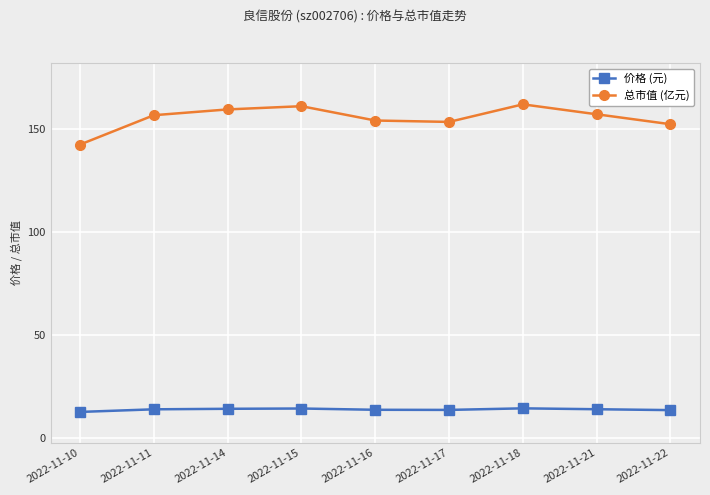

In 总市值 (亿元), how many points are lower than both neighbors (excluding endpoints)?

1